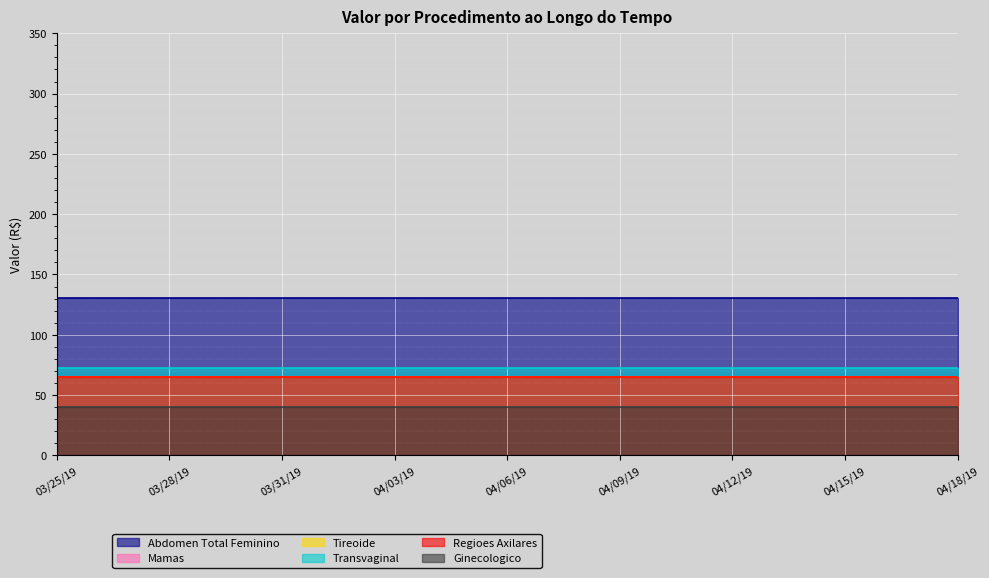

The value of Mamas at 2 is 65.3. True or false?

True